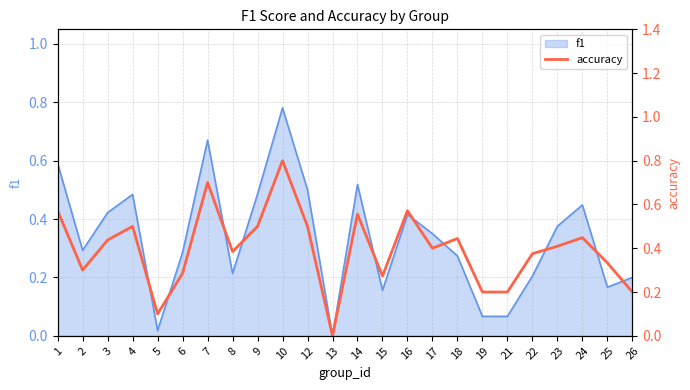

At which category does the data reach its first local peak?

4